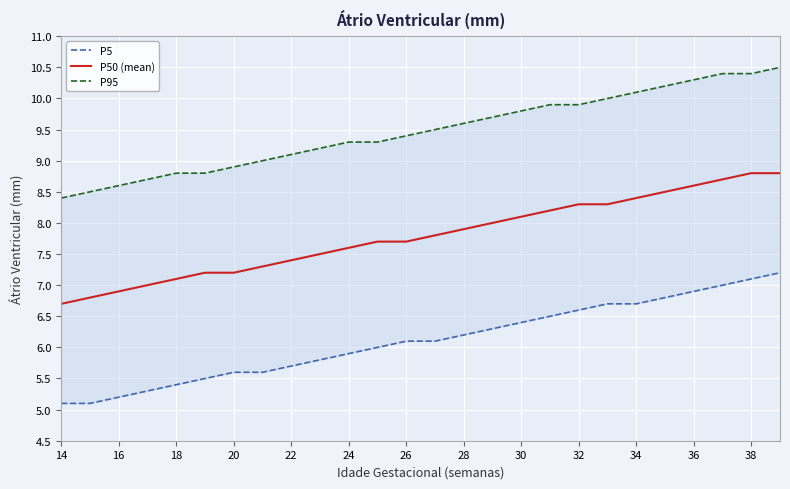

Is it true that P50 (mean) equals 11.7 at 24?

False